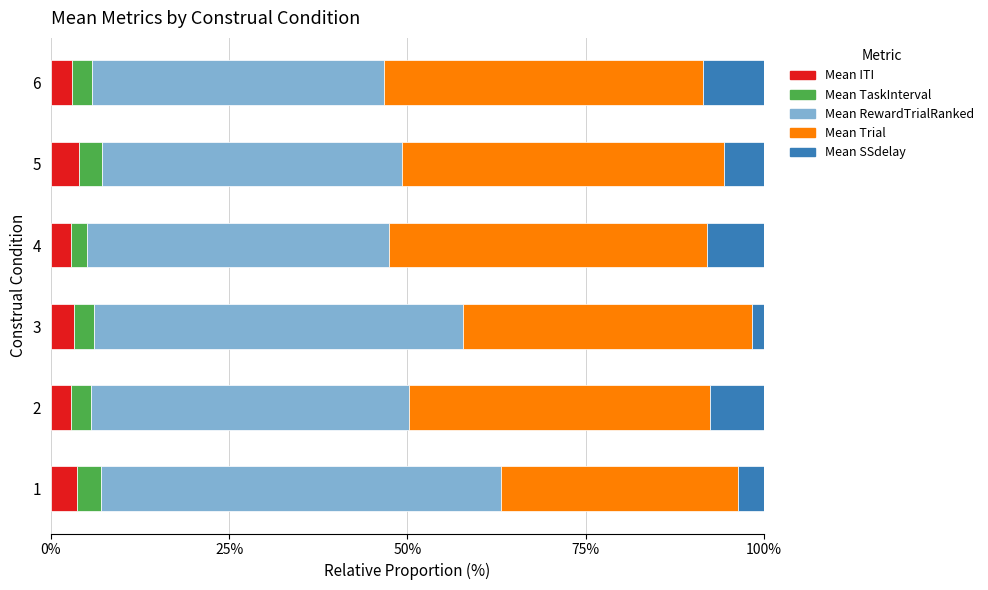

What is the lowest value of the Mean ITI series?

2.8